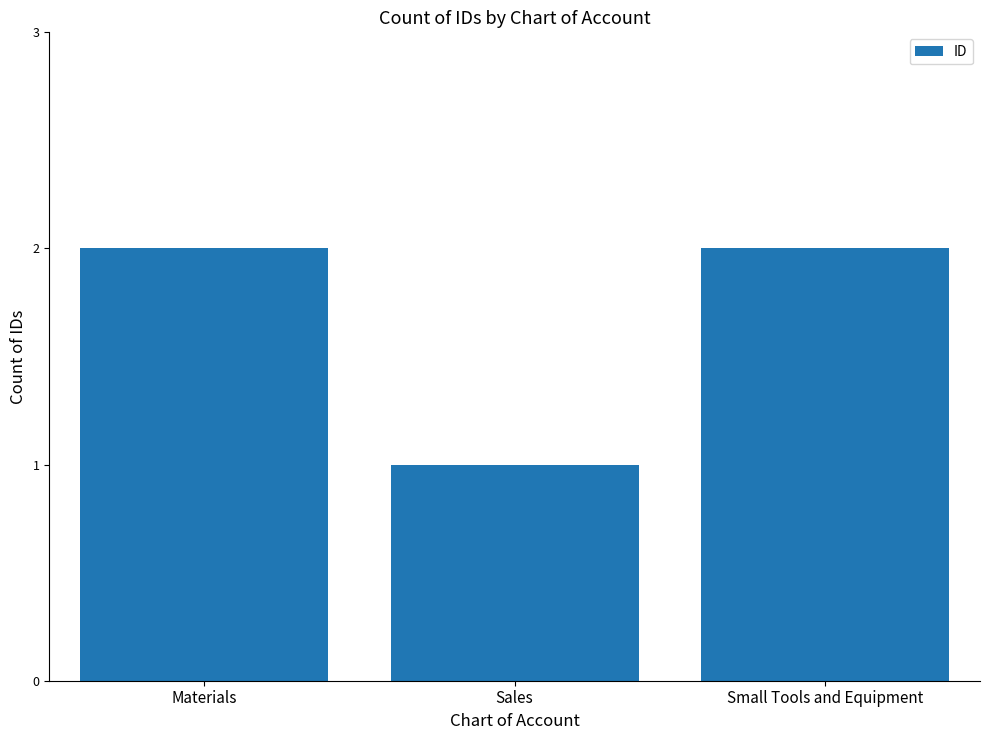

What is the sum of all values?

5